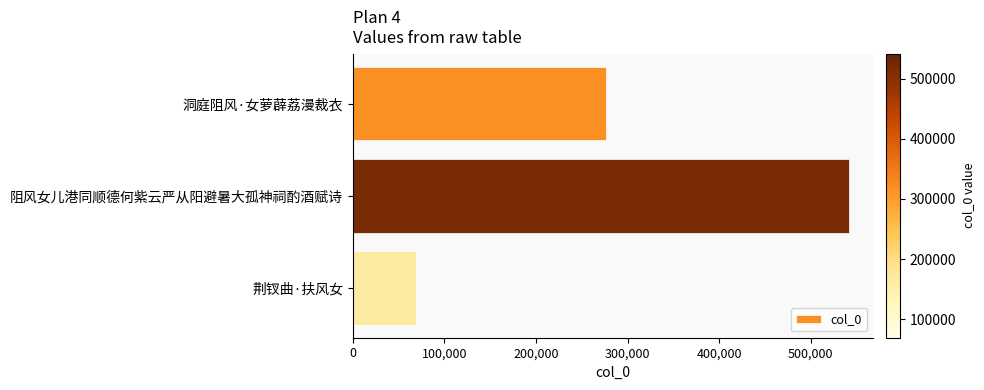

Where is the data nearest to the value 305279?

洞庭阻风·女萝薜荔漫裁衣